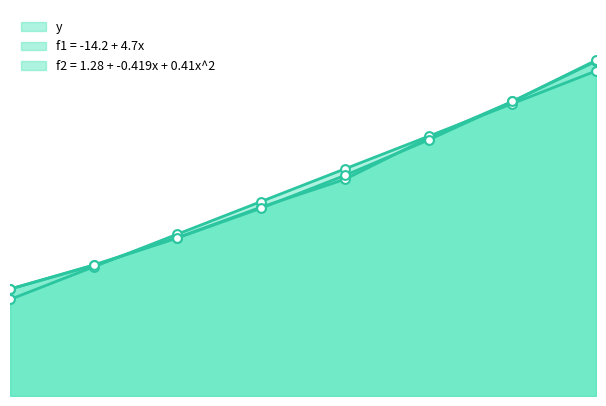

At which category is the sum across all series the highest?

8.0